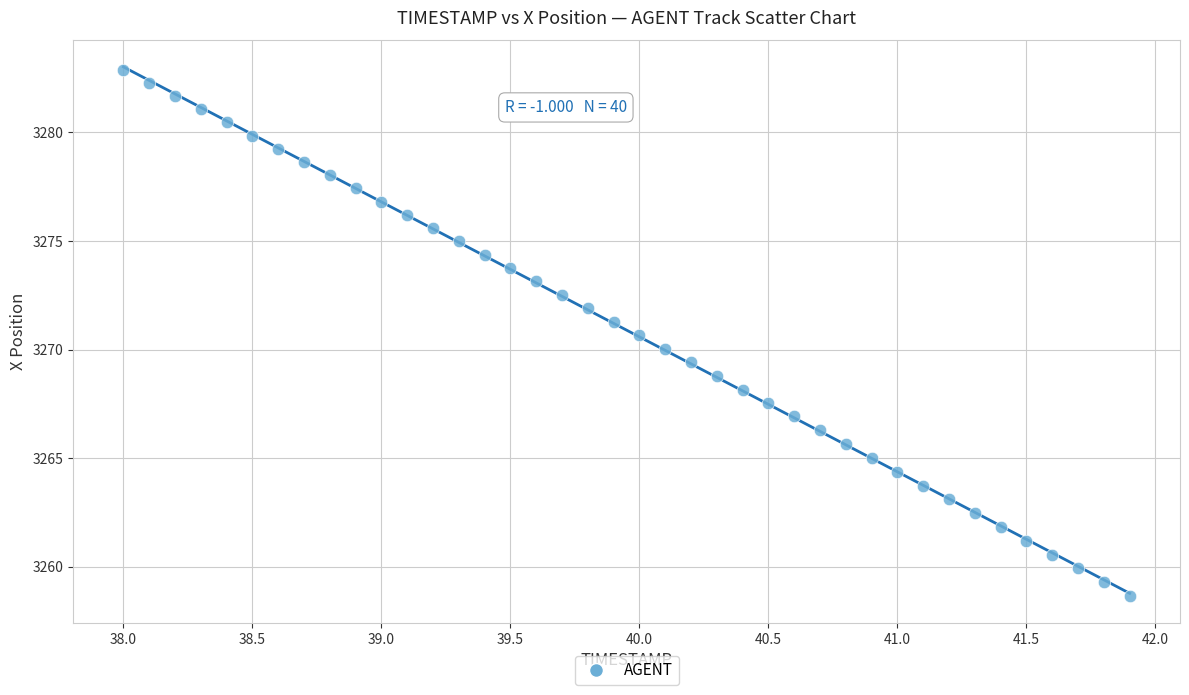

What is the range of X values (max minus min)?

3.9